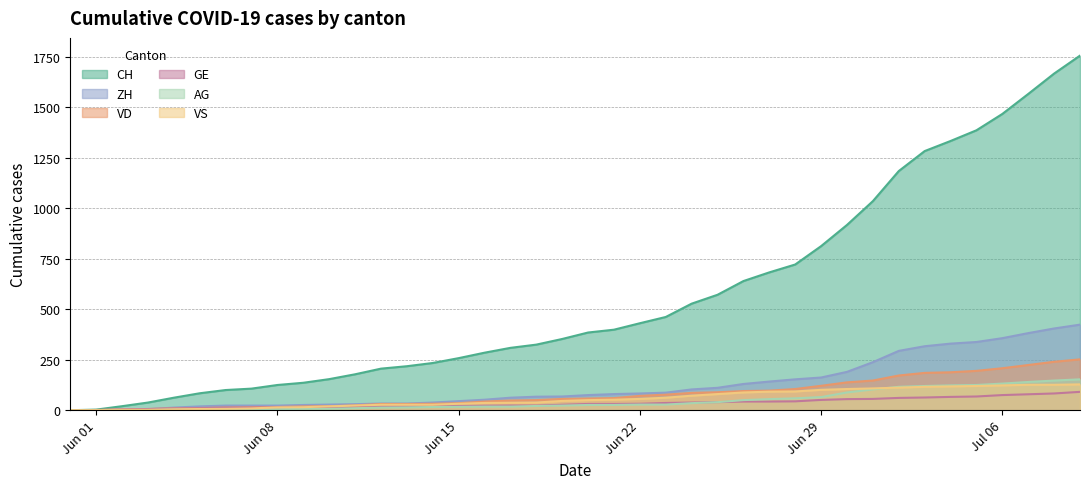

Which series has the largest range (max minus min)?

CH